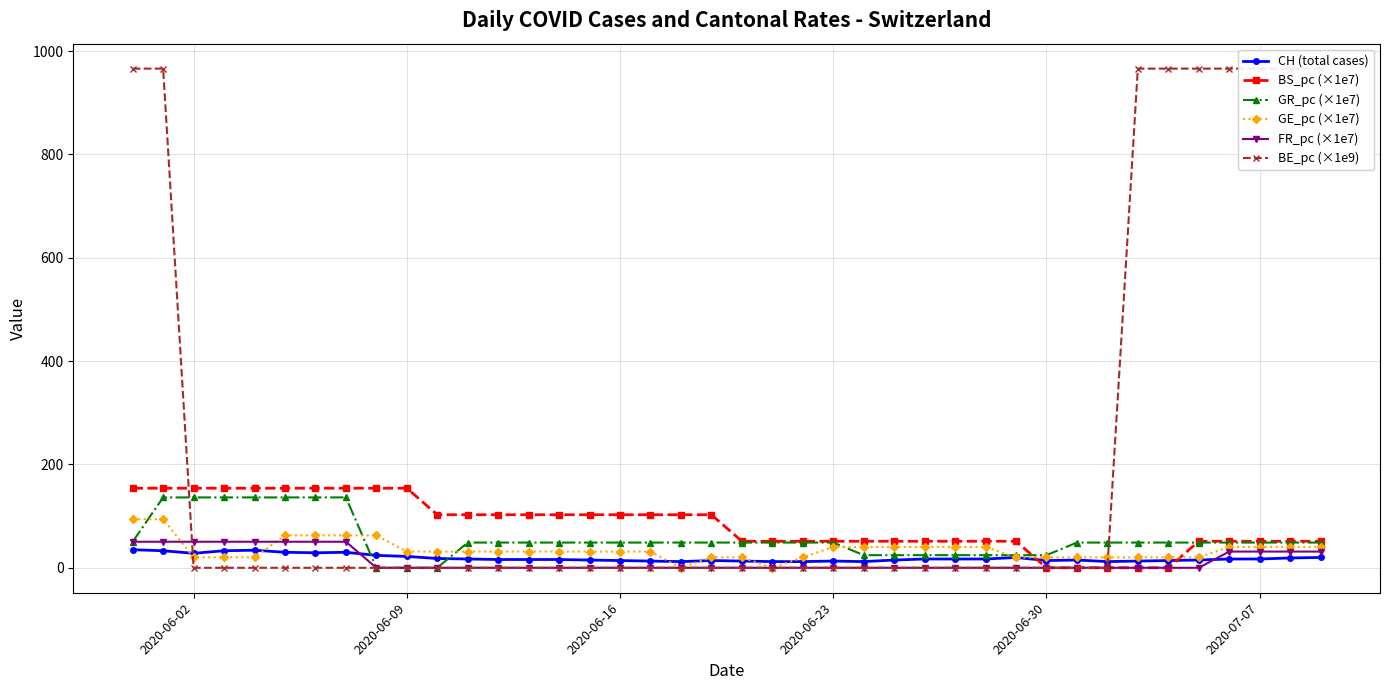

Which series has the largest range (max minus min)?

BE_pc (×1e9)